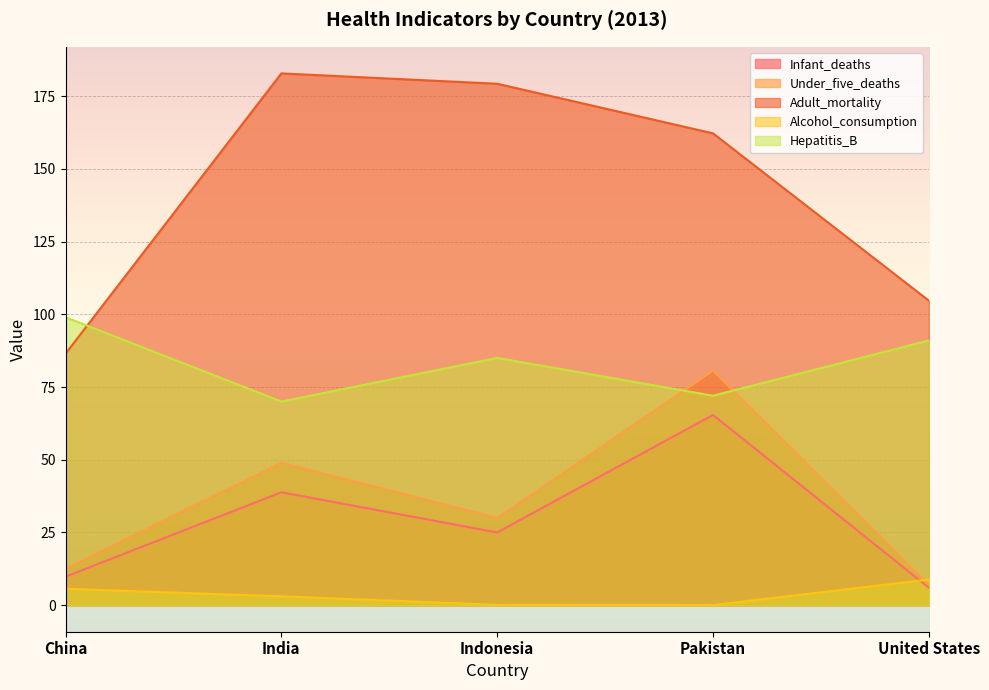

How many interior local peaks does the Hepatitis_B series have?

1